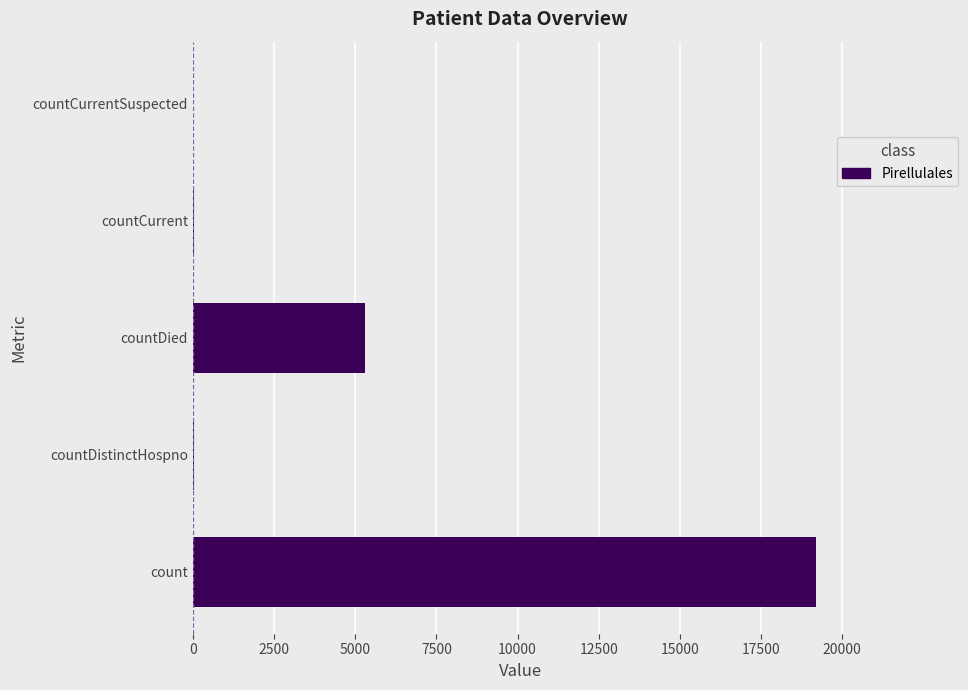

The value at countCurrentSuspected is 8463. True or false?

False